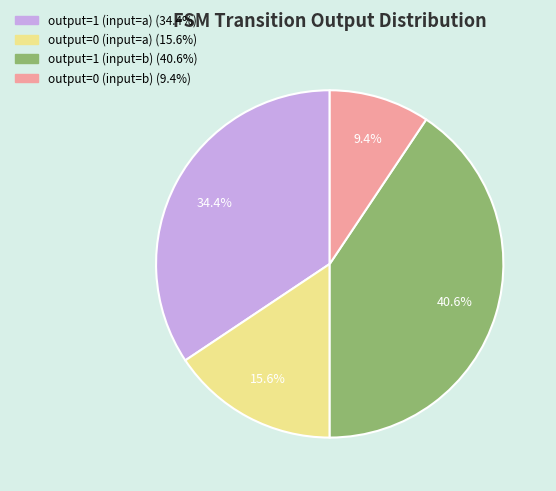

What is the ratio of the value at output=0 (input=b) to the value at output=1 (input=a)?

0.3